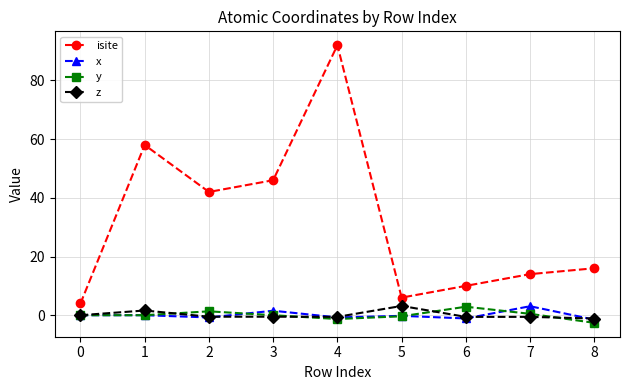

Between 4 and 6, which series saw the biggest shift?

isite